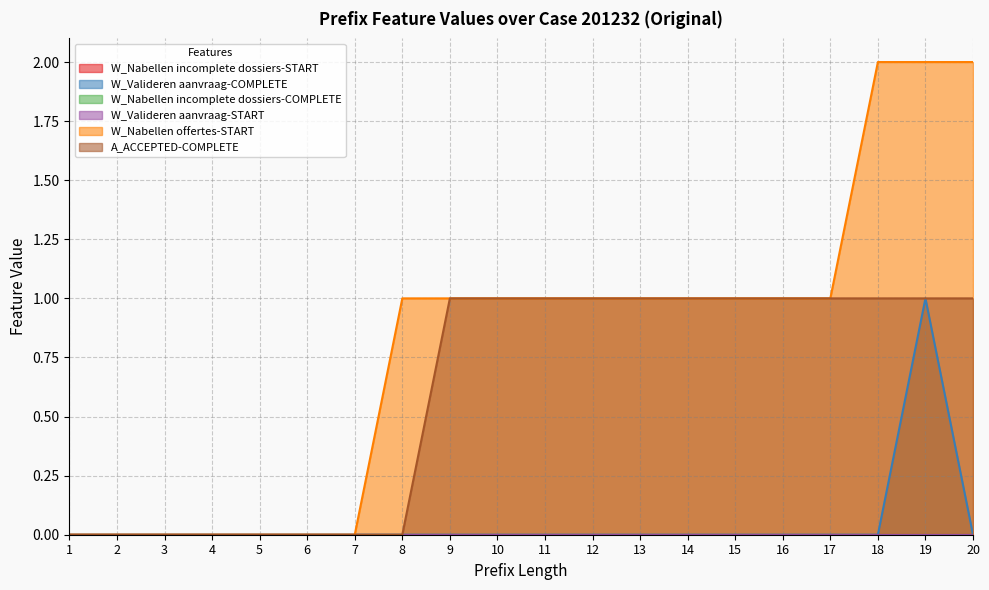

How many categories are shown in the chart?

20